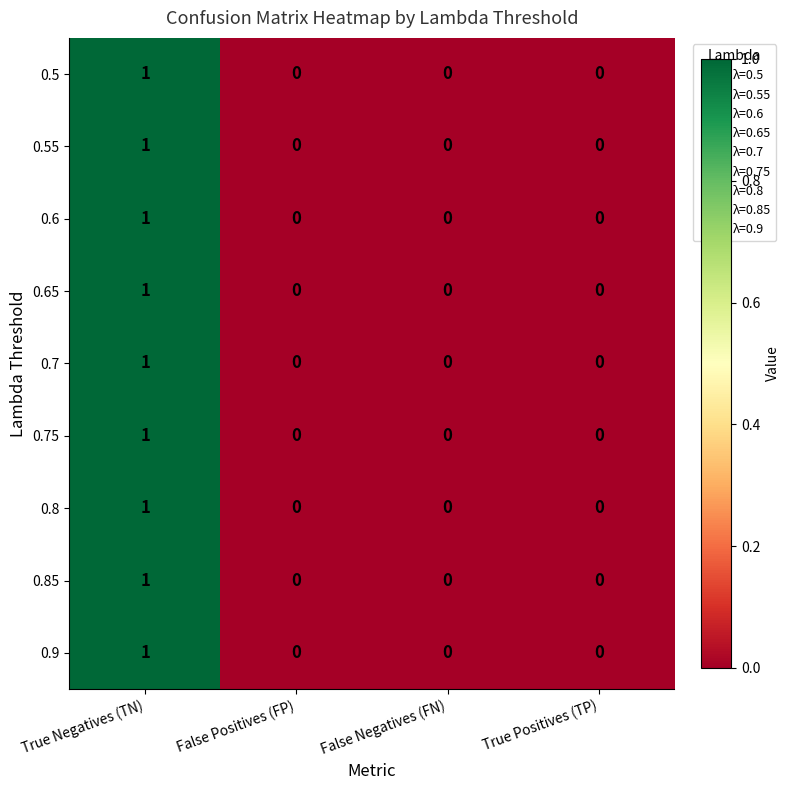

The 0.55 series shows 2 at True Negatives (TN). True or false?

False